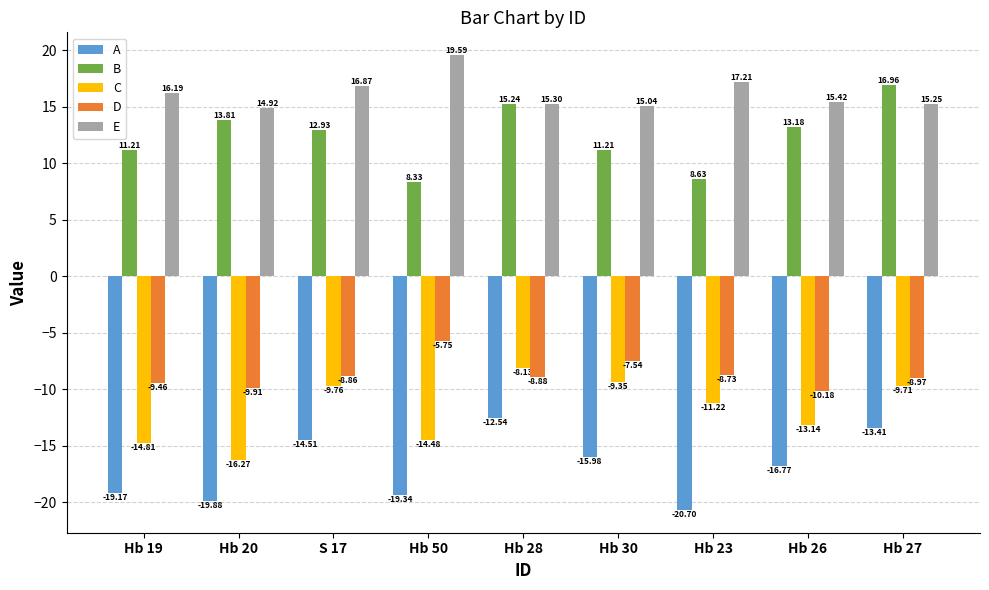

At Hb 27, list the series in order from largest to smallest.

B, E, D, C, A